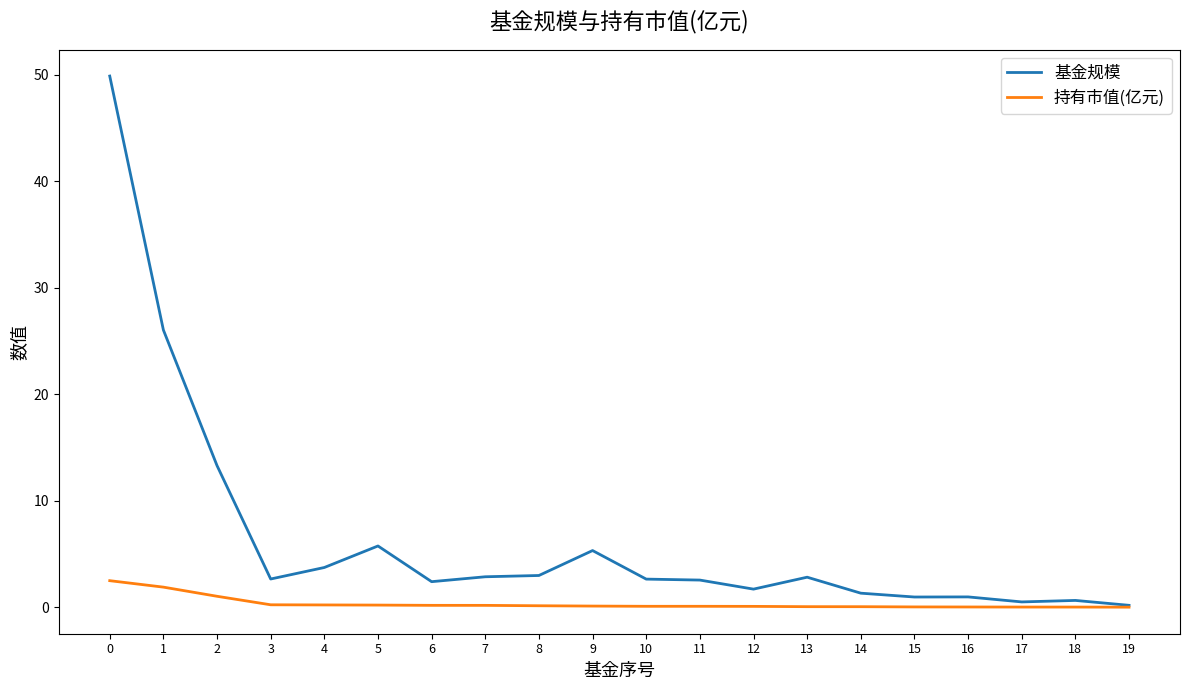

Is it true that 基金规模 equals 1.3 at 14?

True